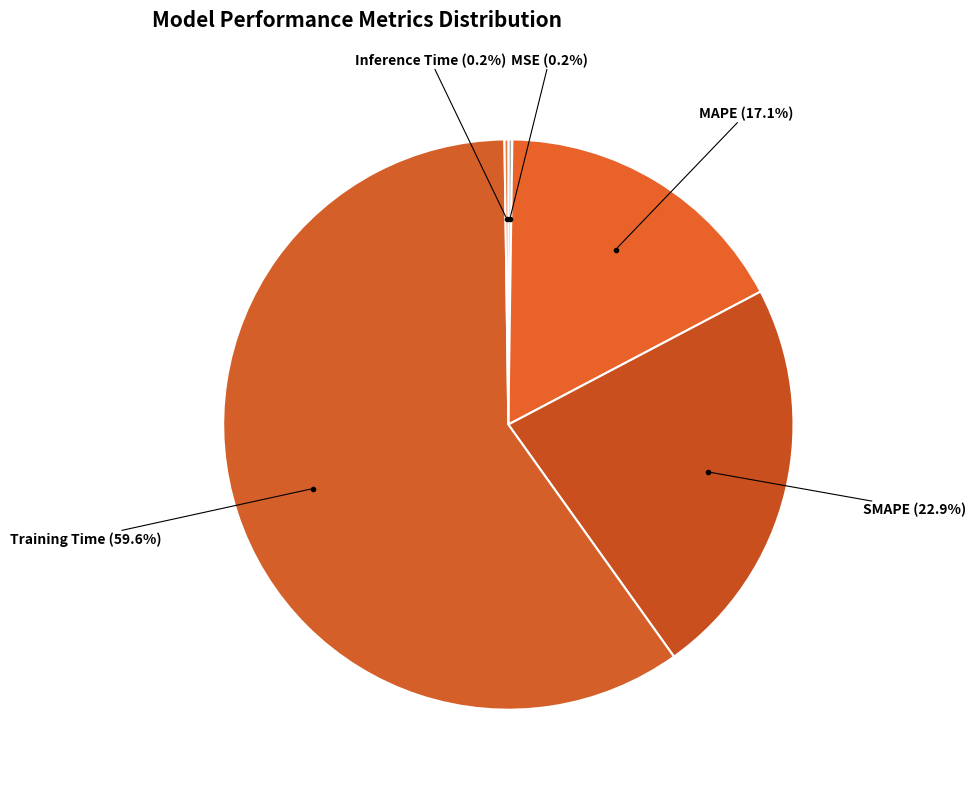

To the nearest percent, what is the difference between the largest and smallest slice percentages?

59%